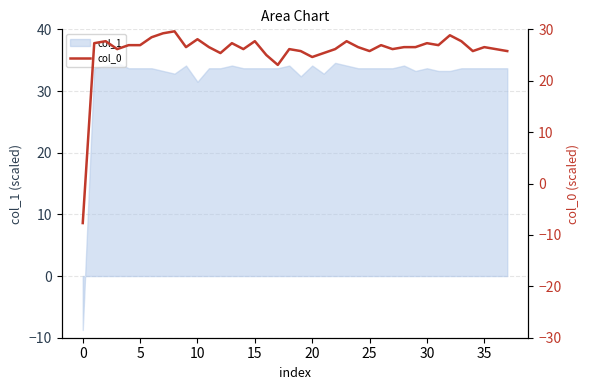

Is it true that col_1 equals 33.7 at 35?

True